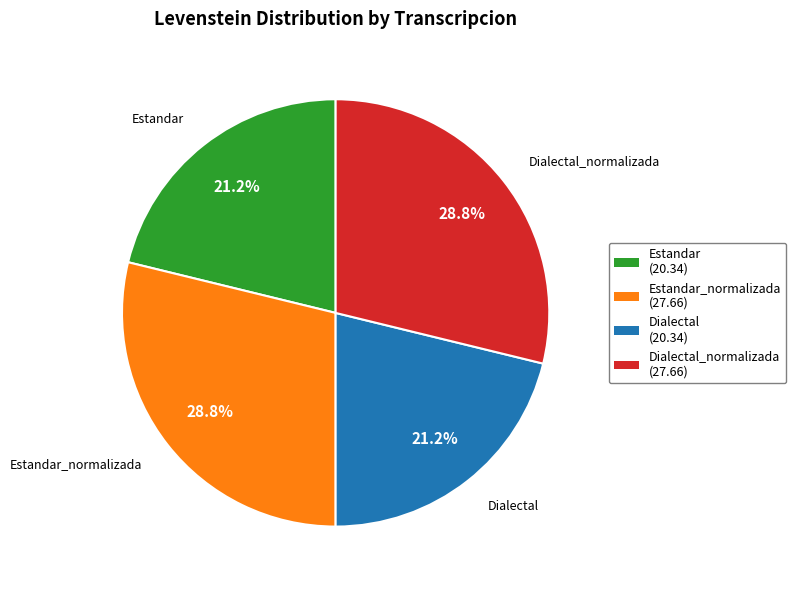

Is there any slice that represents more than half of the pie?

No